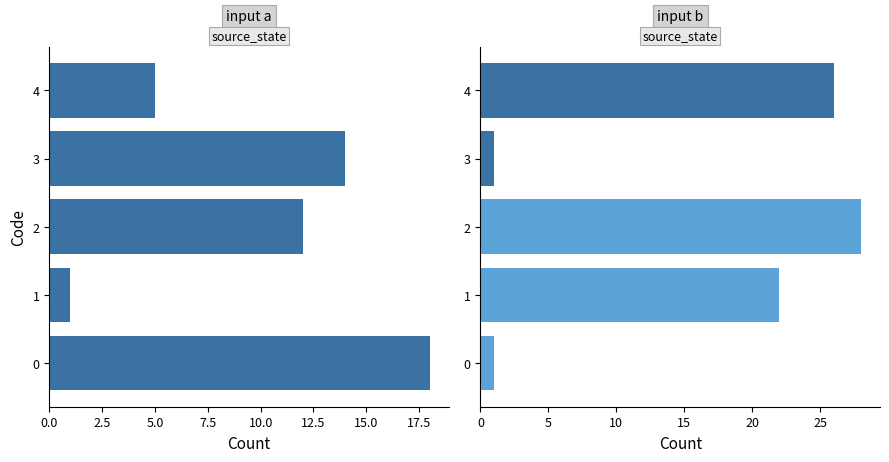

True or false: the data shows 14 at 3.

True